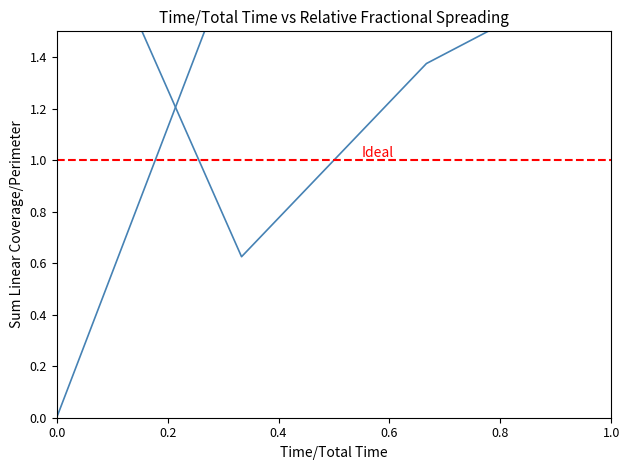

Which has a higher value, 0.0 or 0.4?

0.4